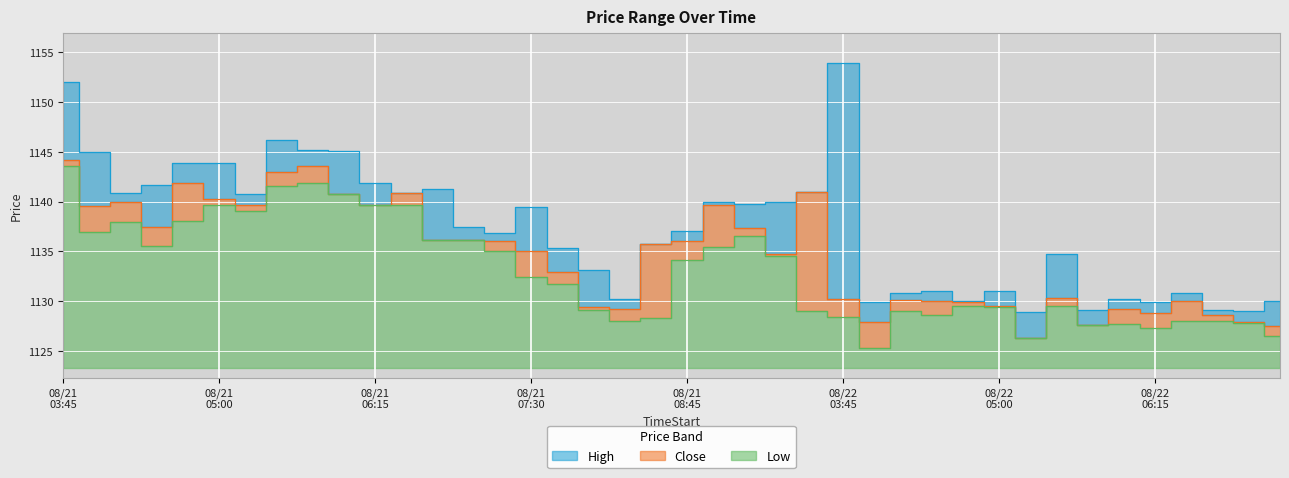

How many series are shown in this chart?

3